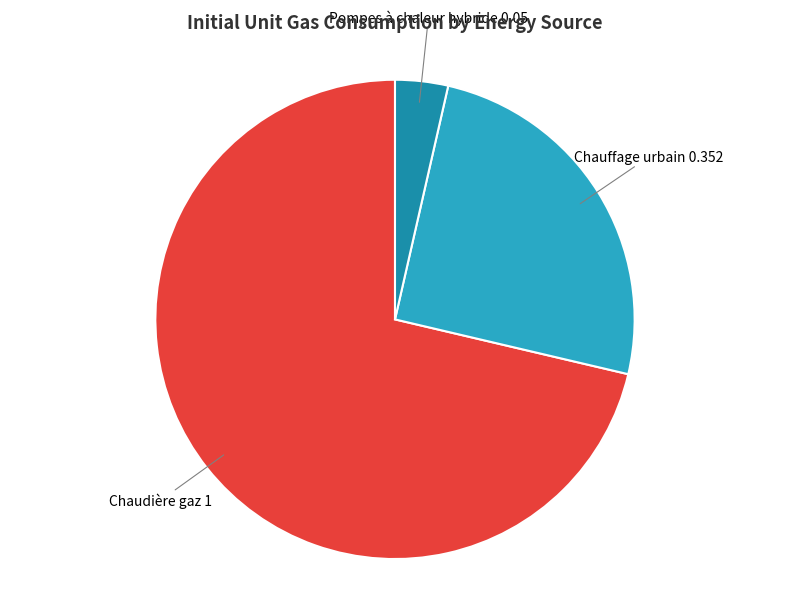

Does any single category account for the majority?

Yes